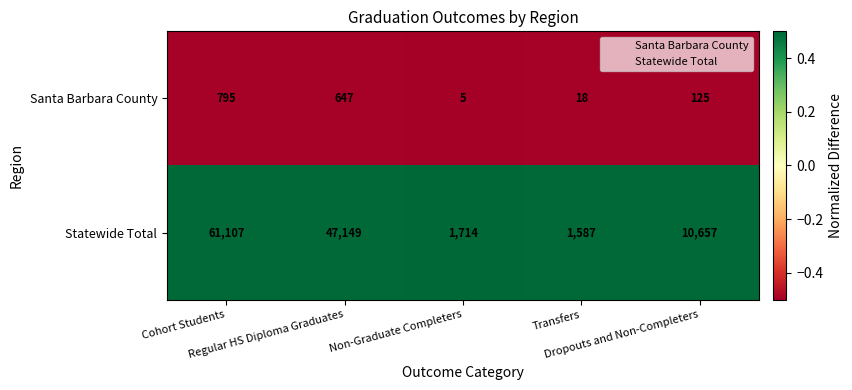

Rank the series by their average value, from highest to lowest.

Statewide Total, Santa Barbara County